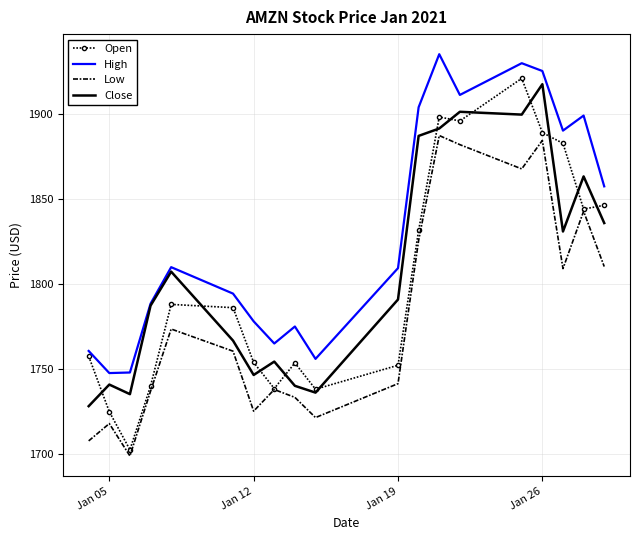

What is the difference between the maximum and minimum values in the High series?

187.2